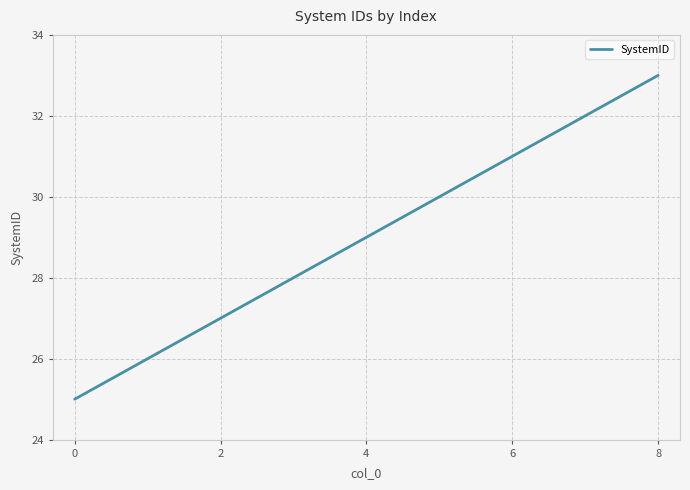

What is the difference between the maximum and minimum values?

8